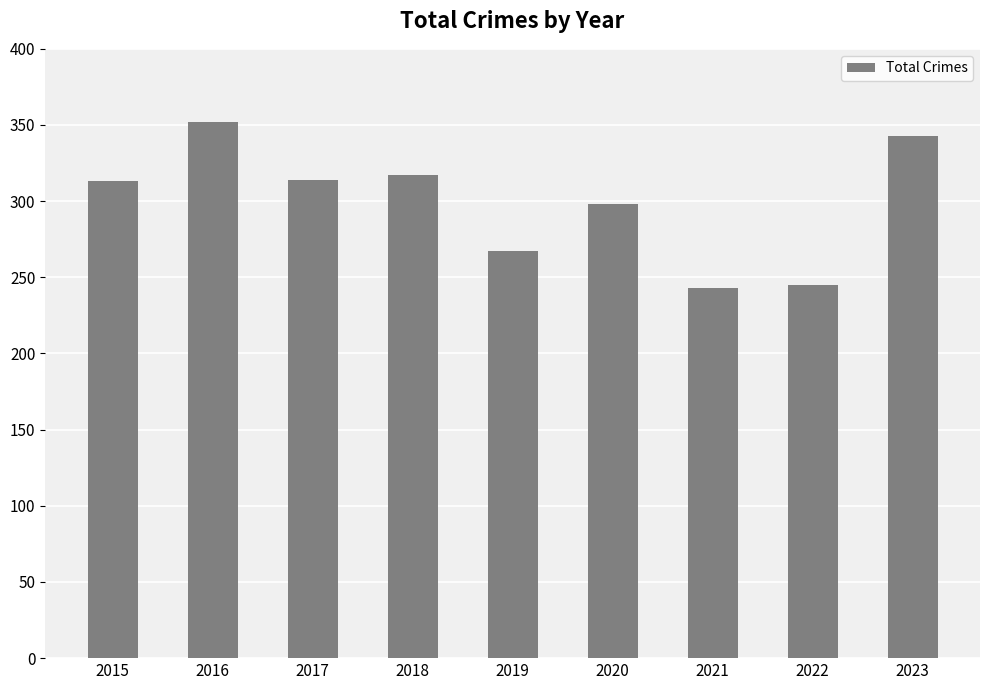

True or false: the data shows 215 at 2018.

False